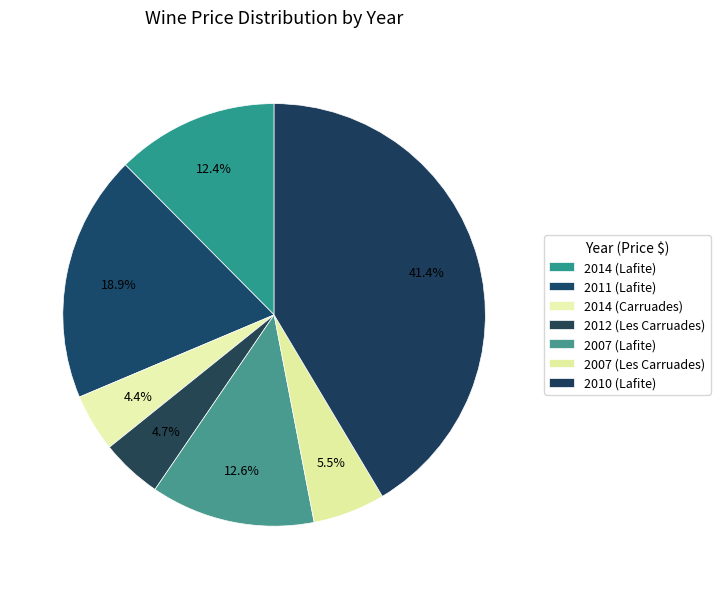

To the nearest percent, what is the difference between the largest and smallest slice percentages?

37%